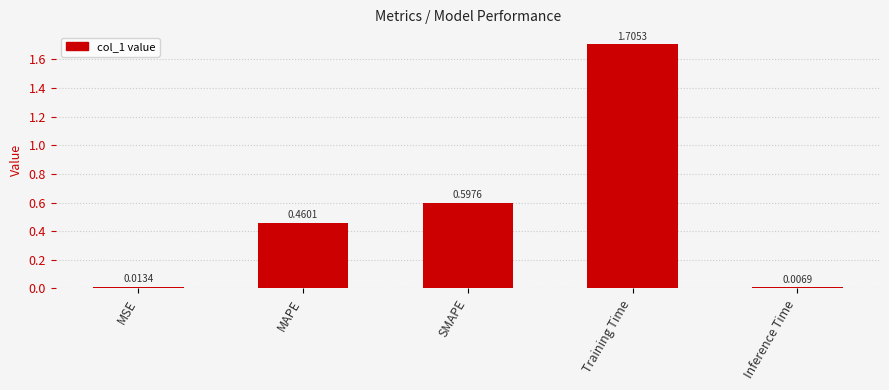

How many categories are shown in the chart?

5